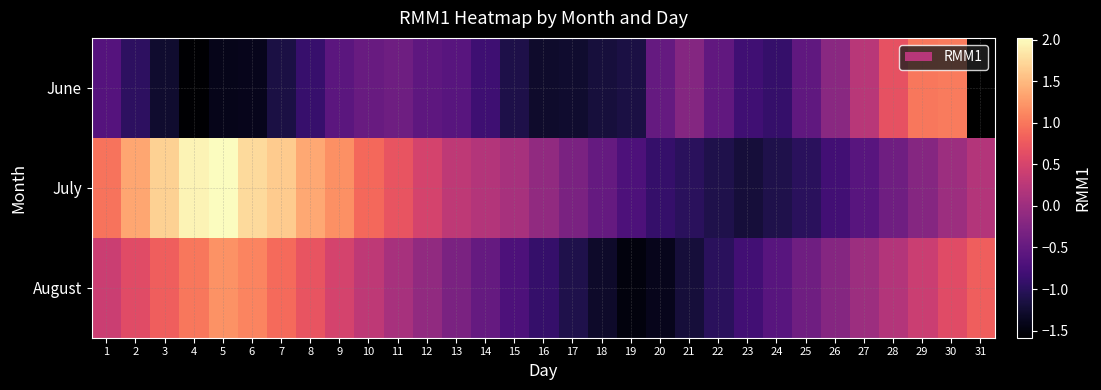

At 18, list the series in order from smallest to largest.

August, June, July